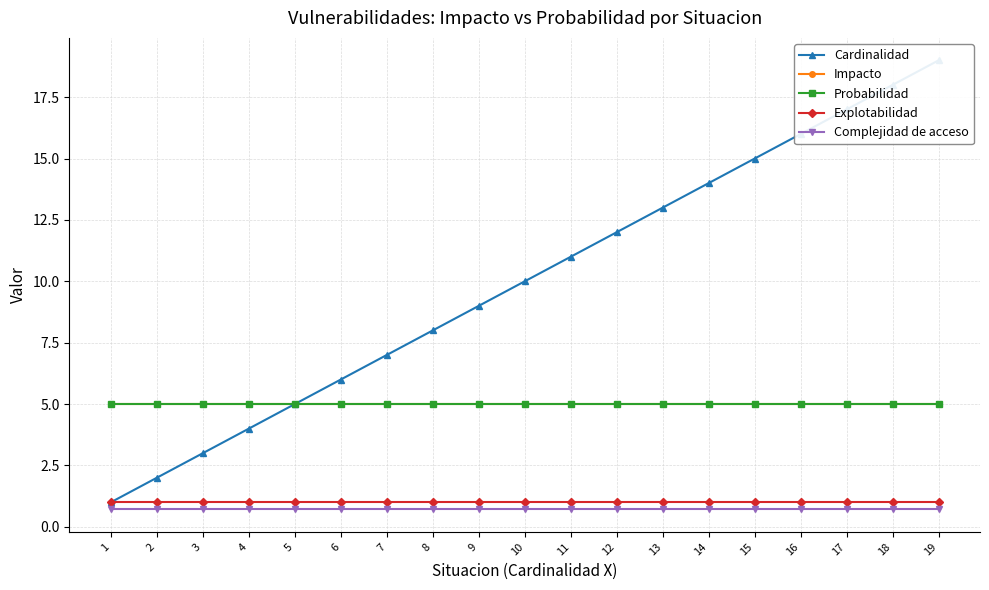

Rank the categories by Explotabilidad value from lowest to highest.

1, 2, 3, 4, 5, 6, 7, 8, 9, 10, 11, 12, 13, 14, 15, 16, 17, 18, 19